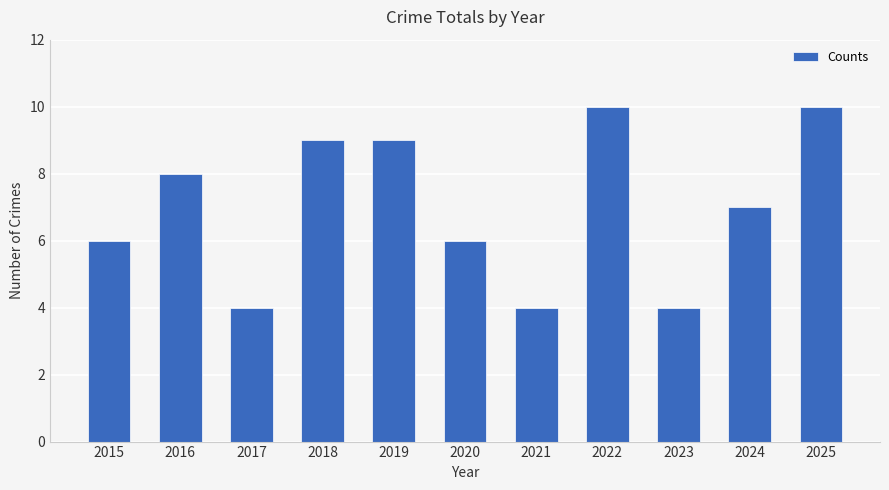

Reading left to right, list all the values displayed in this chart.

2015=6	2016=8	2017=4	2018=9	2019=9	2020=6	2021=4	2022=10	2023=4	2024=7	2025=10